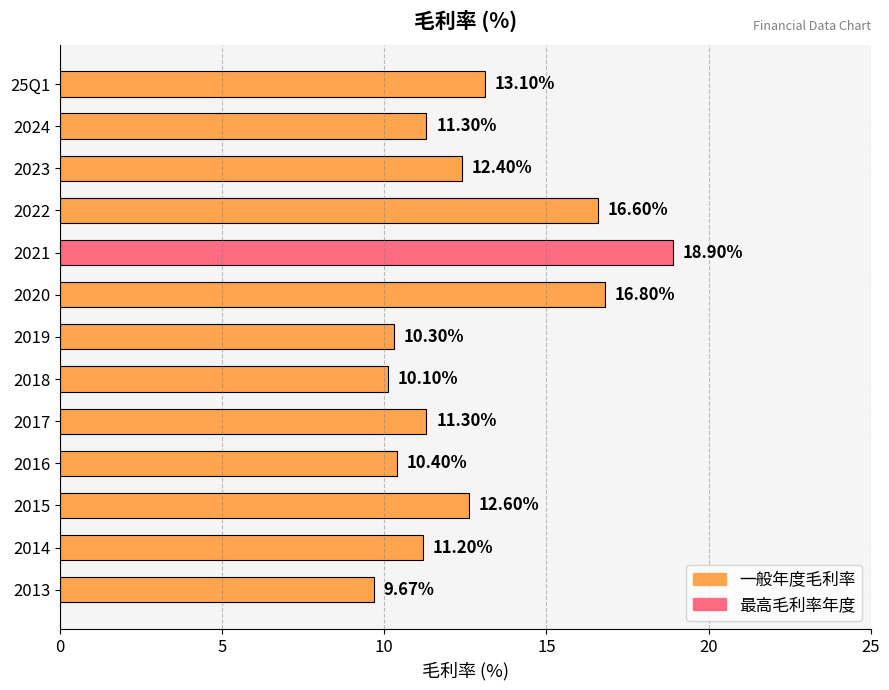

What is the average value?

12.7